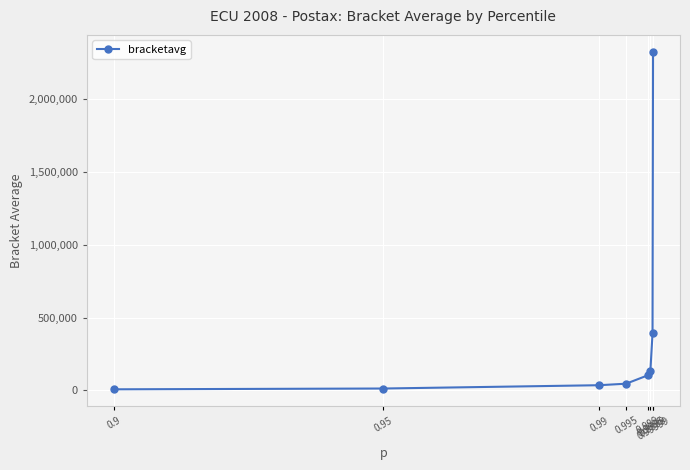

How many values are below 102223?

4